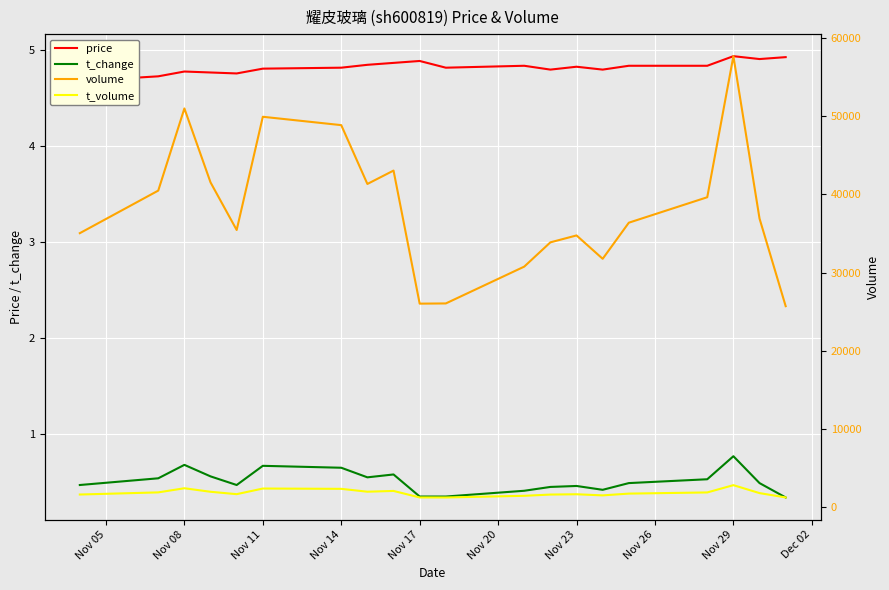

What is the lowest value of the t_change series?

0.3